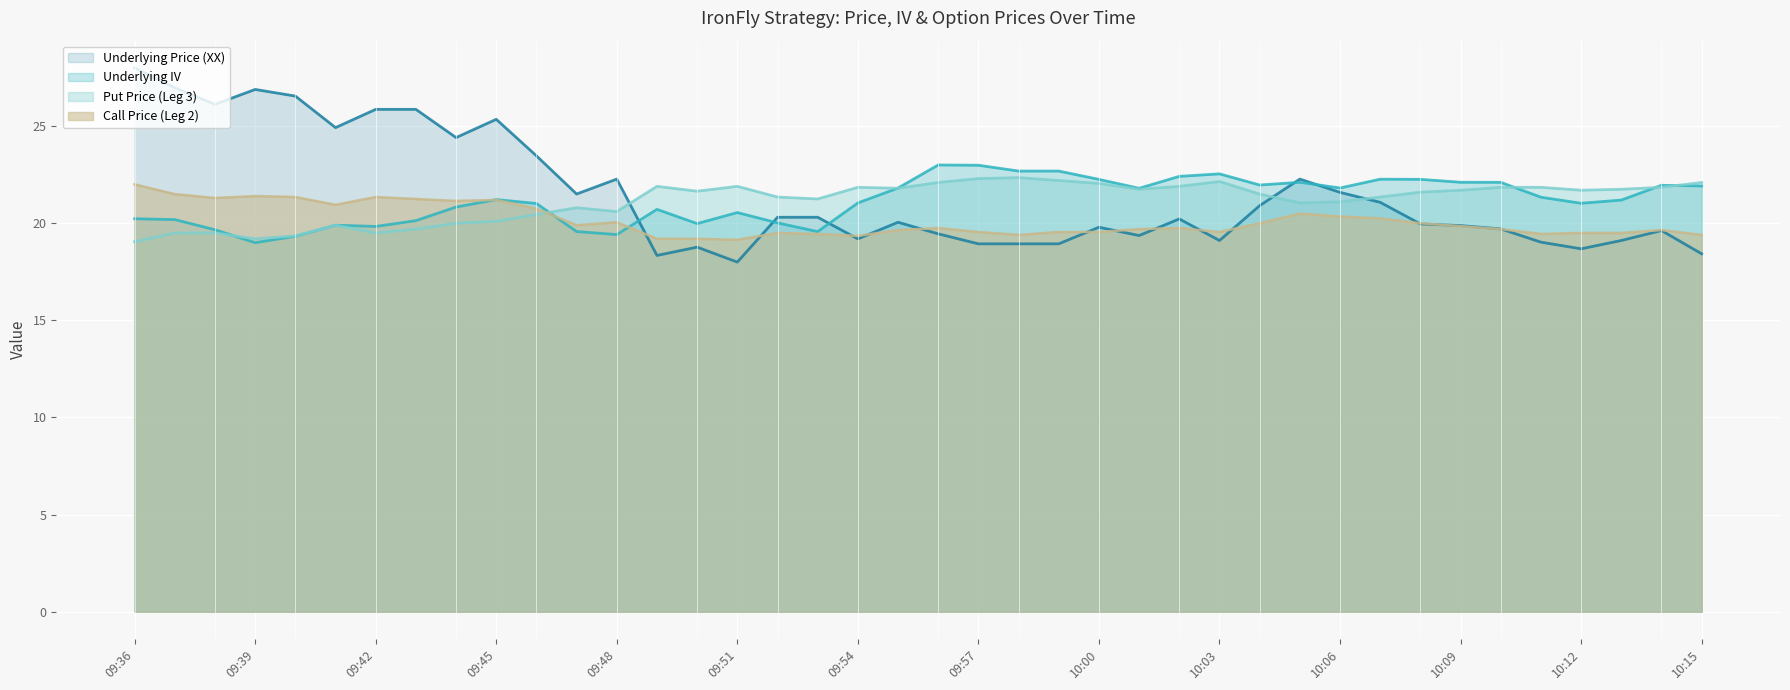

Which series has the largest range (max minus min)?

Underlying Price (XX)